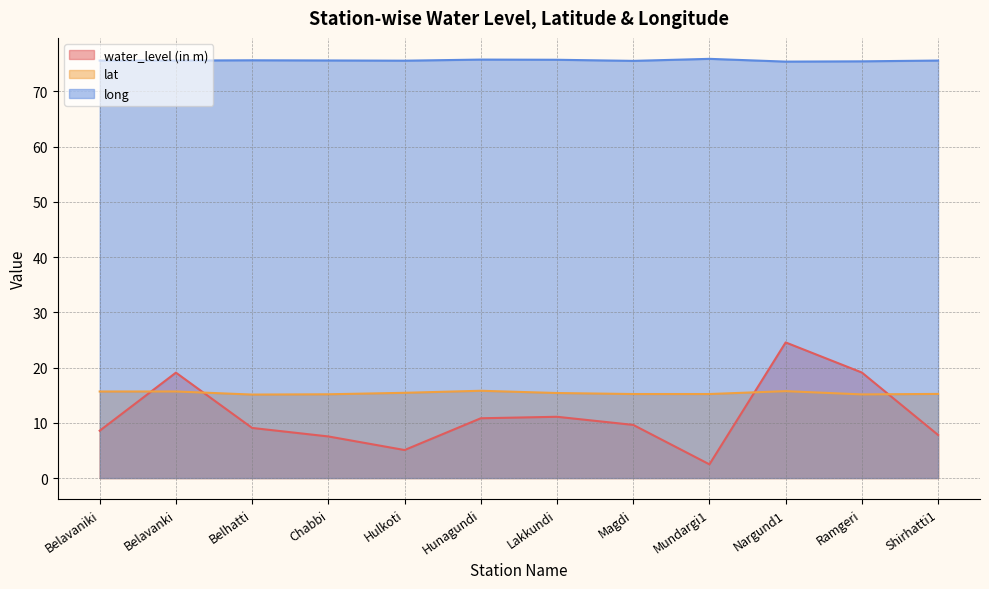

What is the label of the 5th point from the left?

Hulkoti